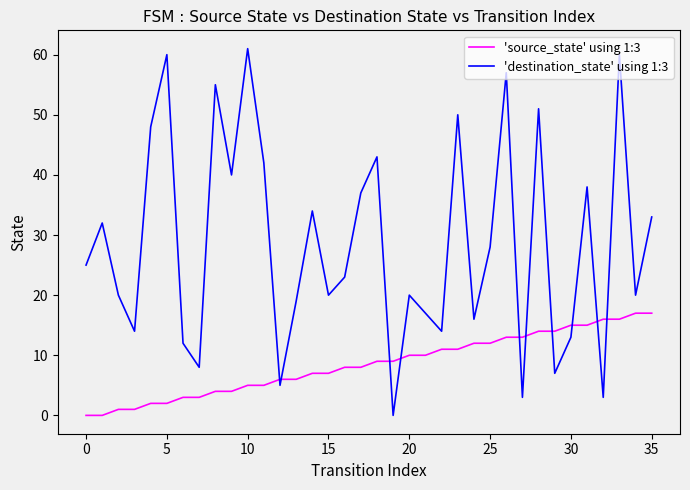

After their last crossing, which series has the higher values: 'source_state' using 1:3 or 'destination_state' using 1:3?

'destination_state' using 1:3